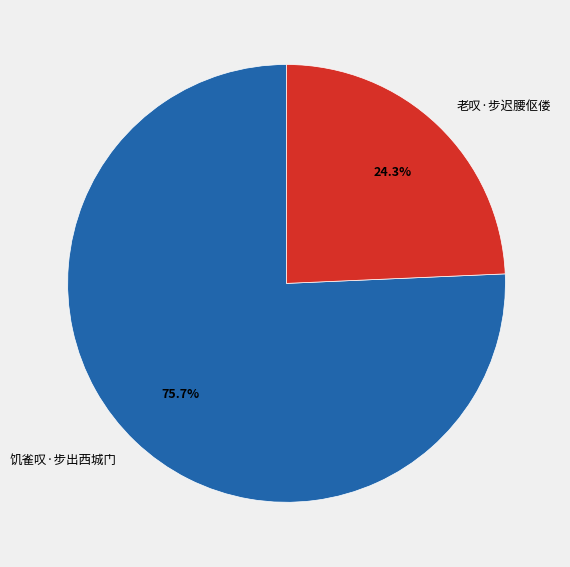

Which has a higher value, 老叹·步迟腰伛偻 or 饥雀叹·步出西城门?

饥雀叹·步出西城门